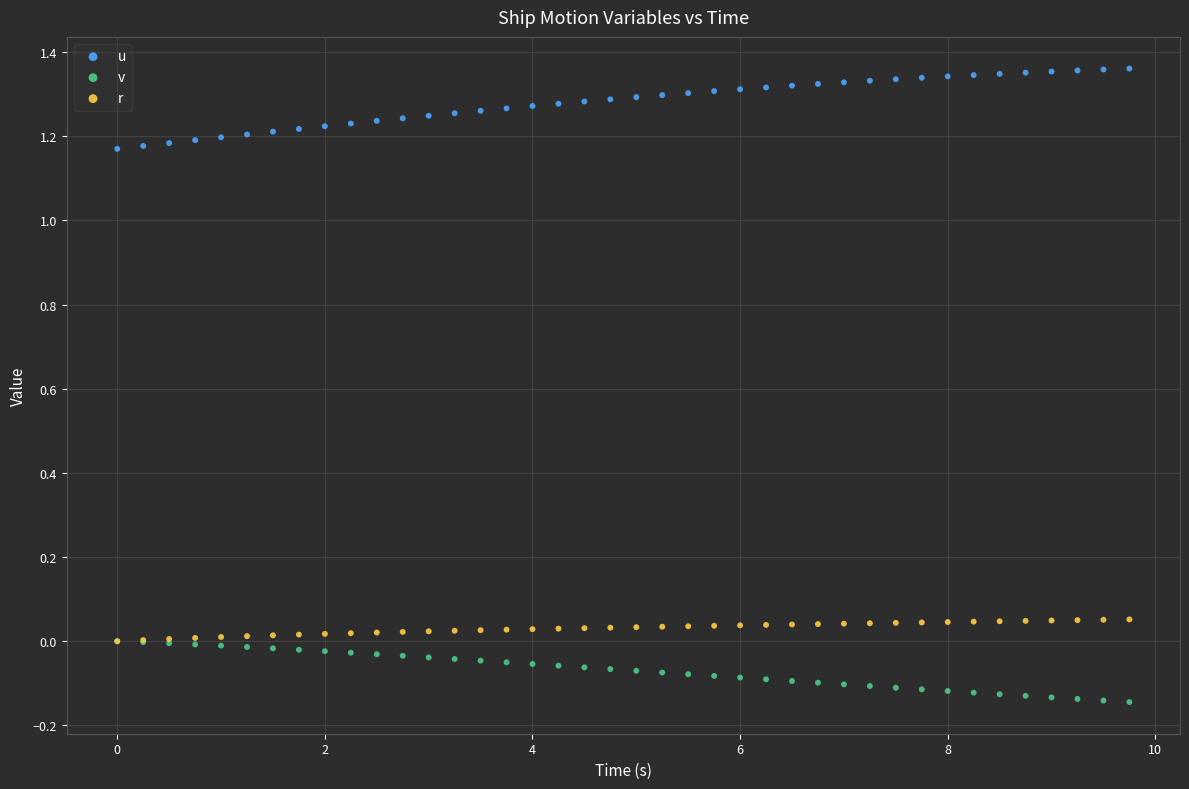

Which series contains the highest Y value?

u